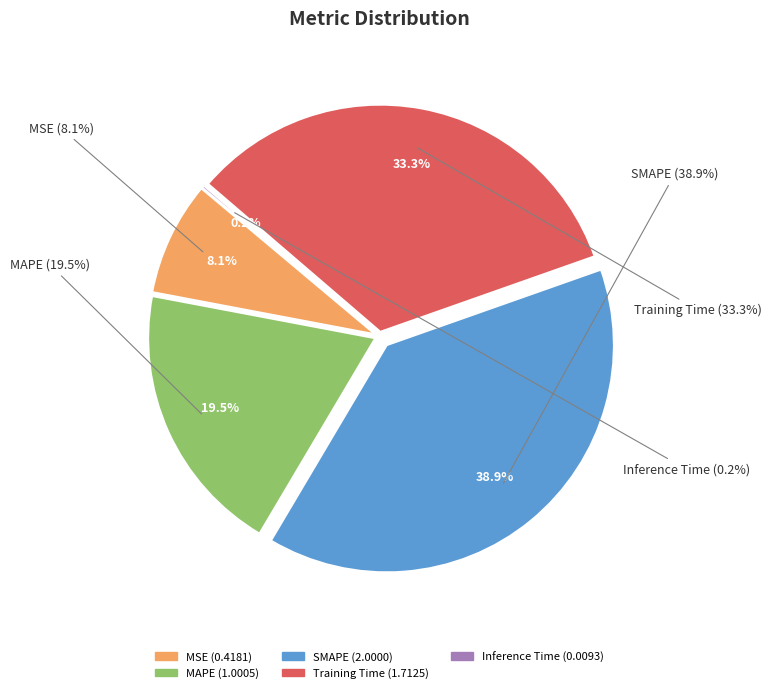

To the nearest percent, what is the combined percentage of Inference Time and Training Time?

33%